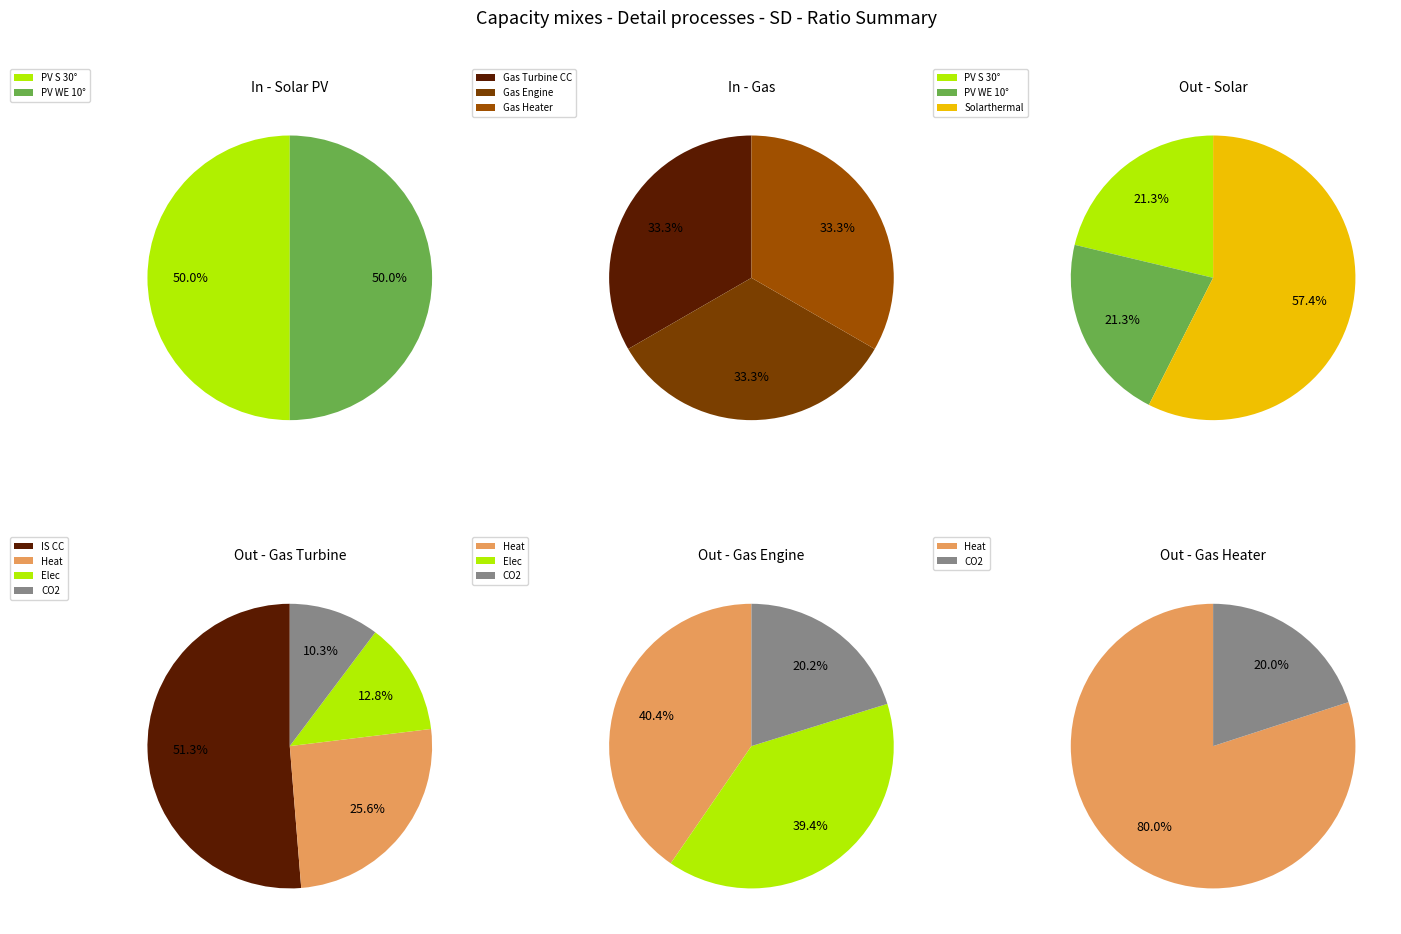

True or false: Out accounts for 84% of the total.

False